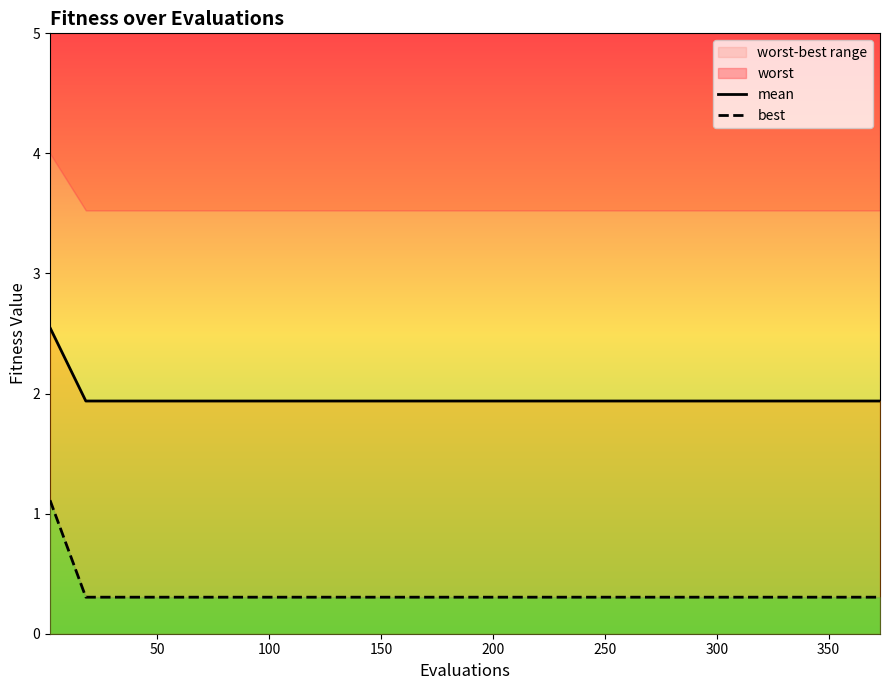

What is the average value of the mean series?

2.0